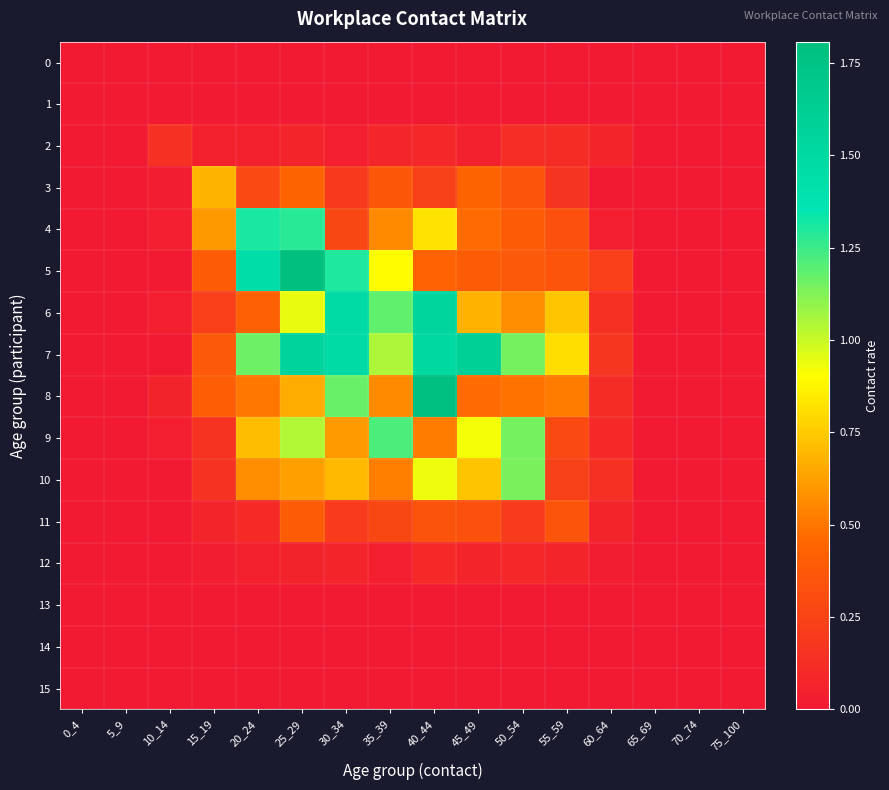

At which category does the chart reach its peak across all series?

25_29